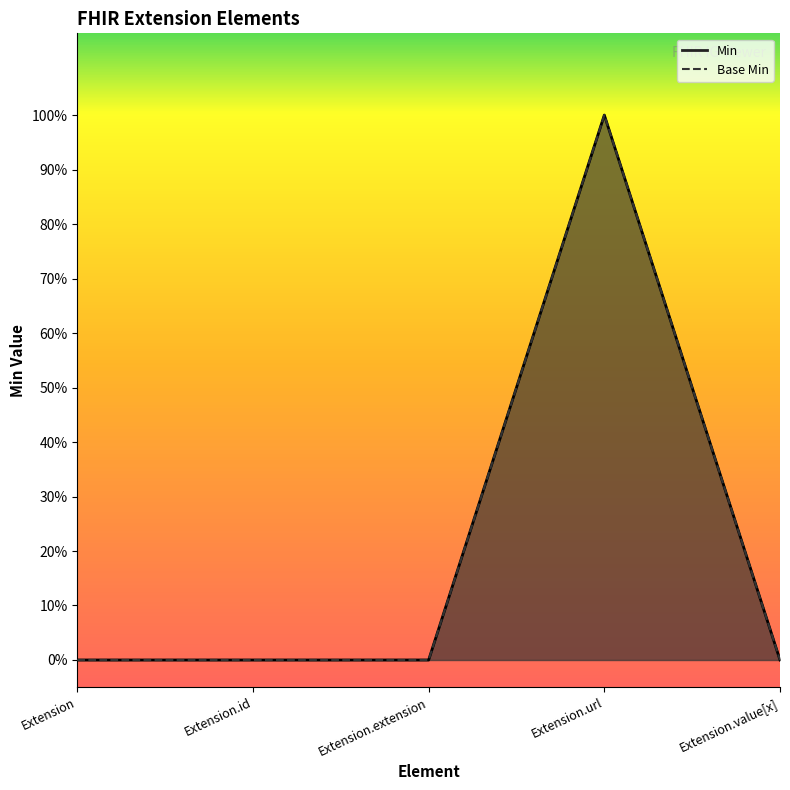

True or false: Base Min has more than 1 interior local peaks.

False